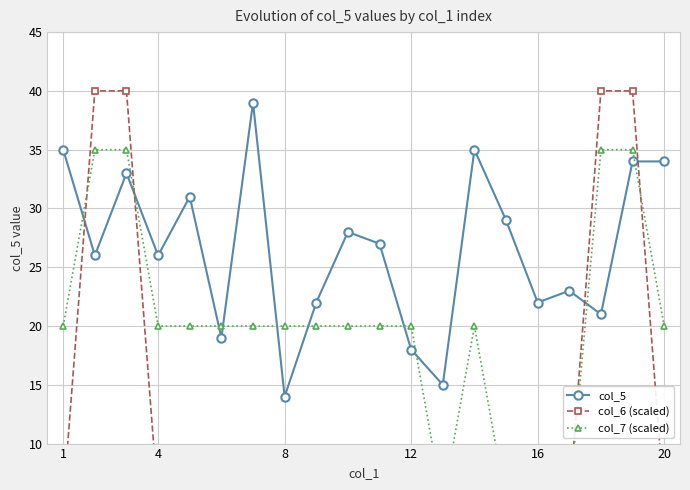

Which series has the widest spread of values?

col_6 (scaled)